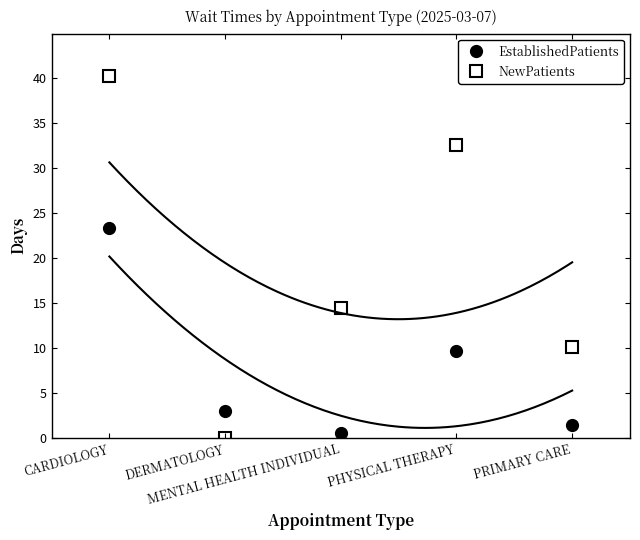

True or false: NewPatients and EstablishedPatients cross at least once.

True